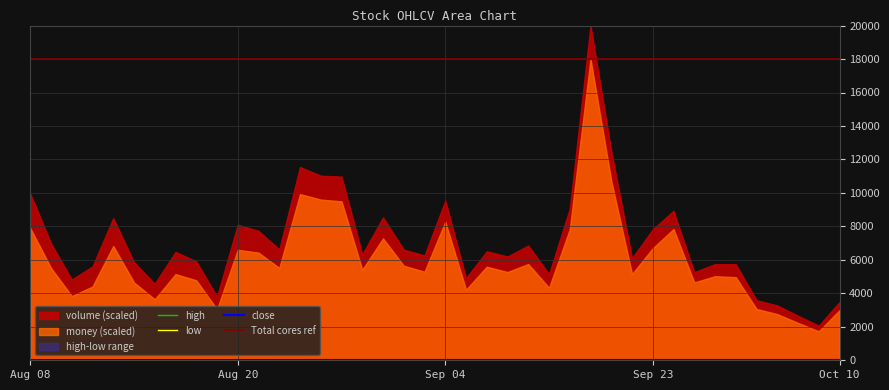

Which series has the widest spread of values?

high